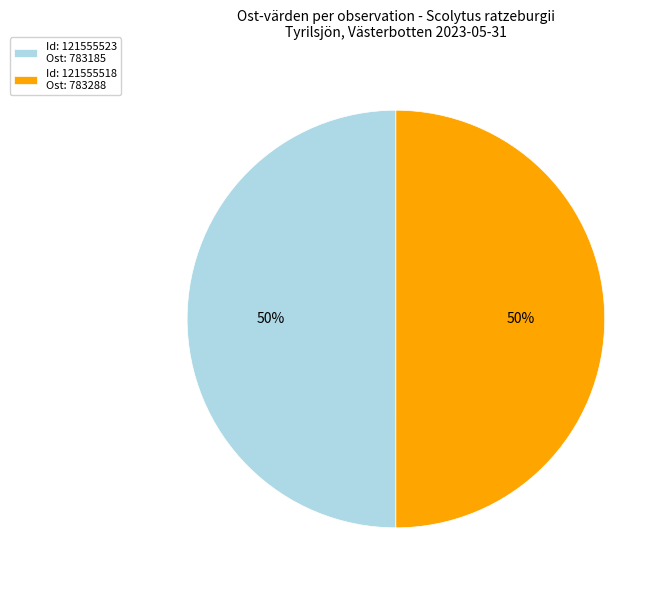

Approximately how many times larger is the value at Id: 121555523 Ost: 783185 compared to Id: 121555518 Ost: 783288?

1.0